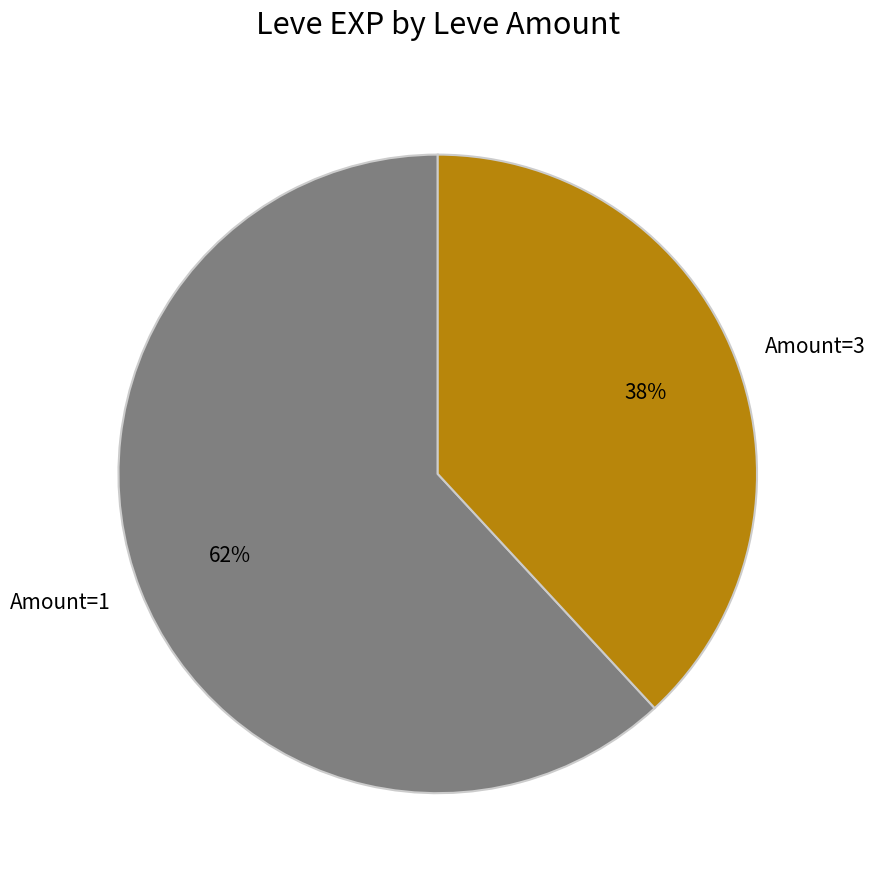

Rank the categories by value from lowest to highest.

Amount=3, Amount=1